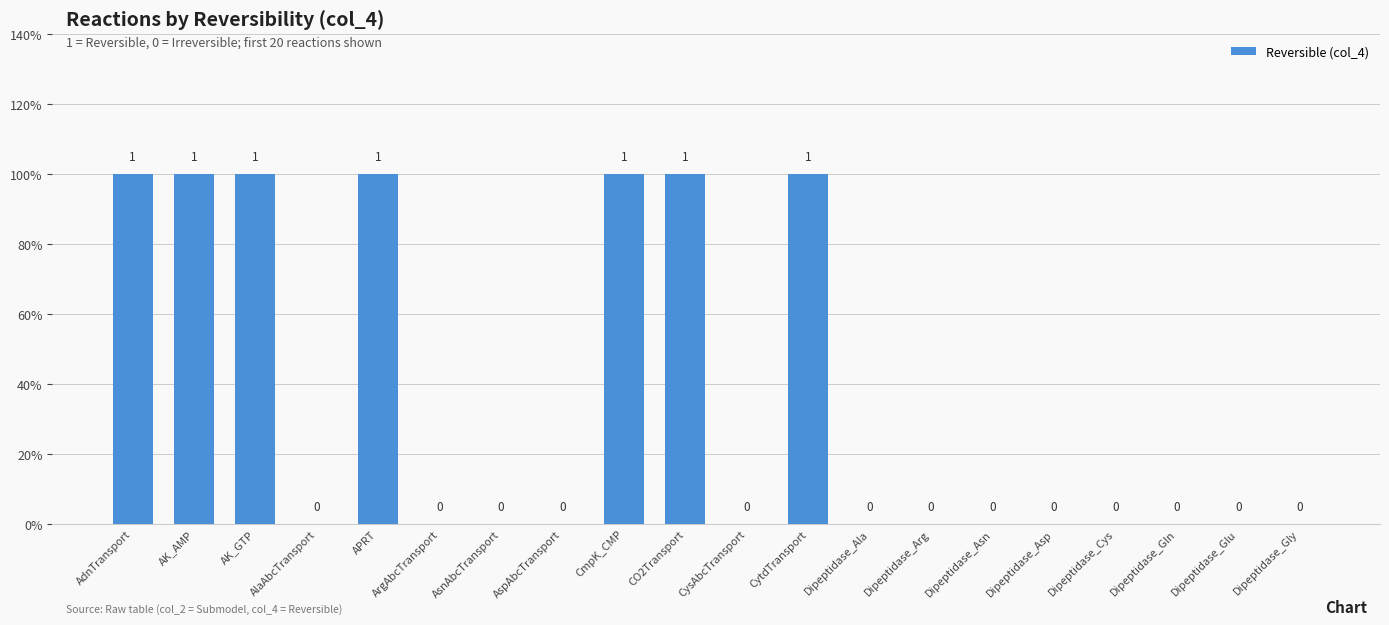

Which has a higher value, Dipeptidase_Asp or CmpK_CMP?

CmpK_CMP